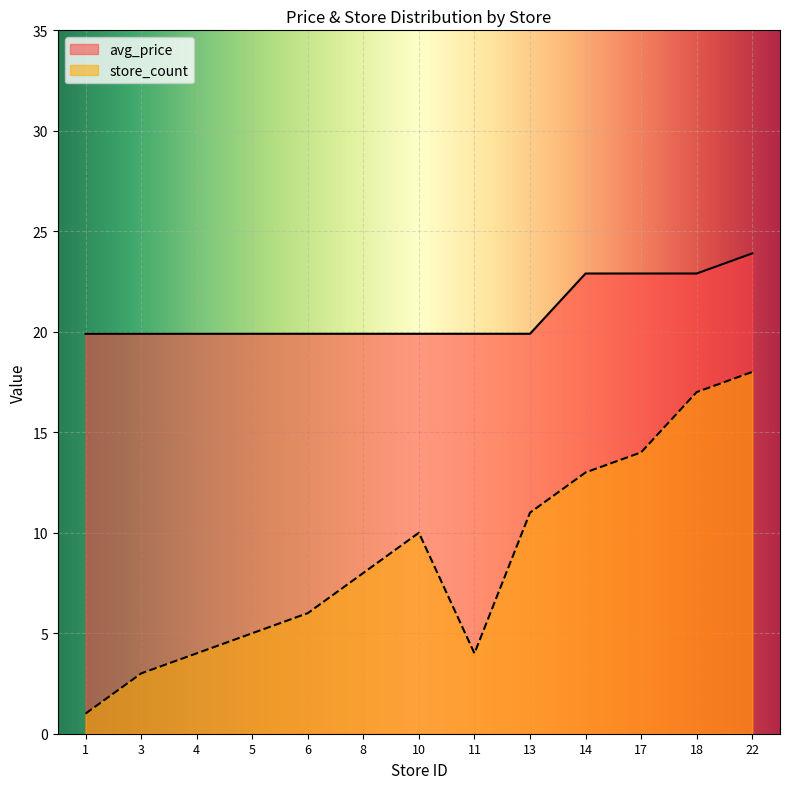

What is the difference between the highest and lowest values at 18?

5.9